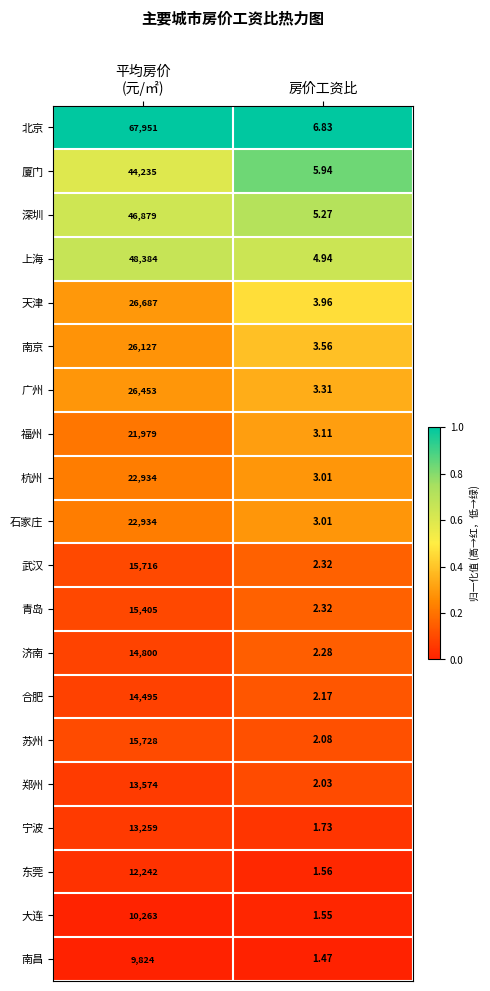

What is the maximum value shown in the chart?

67951.0